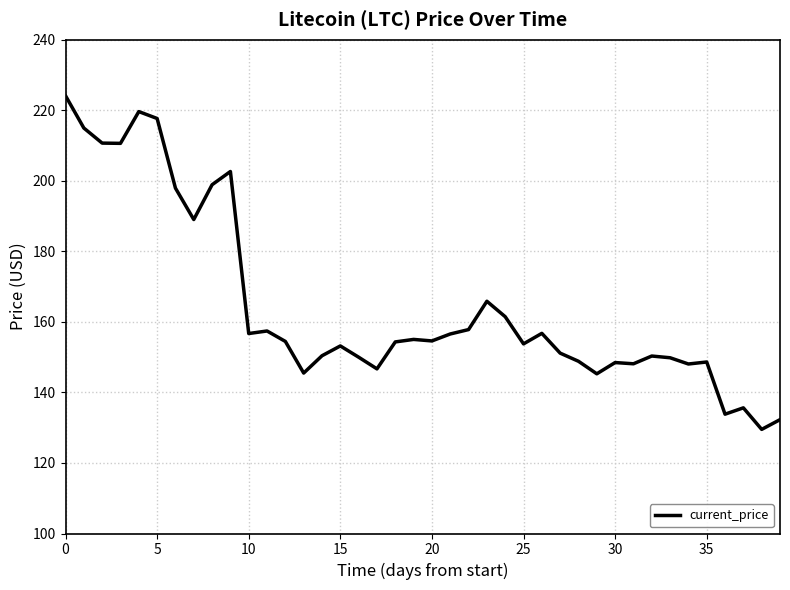

What is the minimum value shown in the chart?

129.5